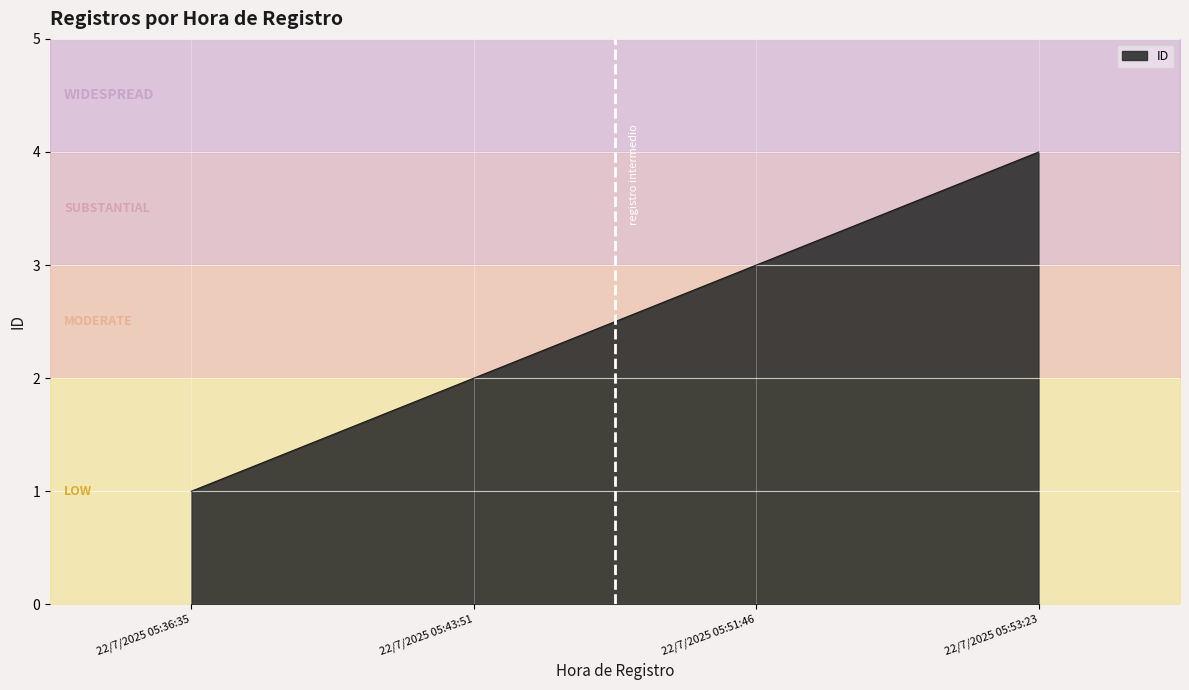

At which label is the value closest to 2?

22/7/2025 05:43:51